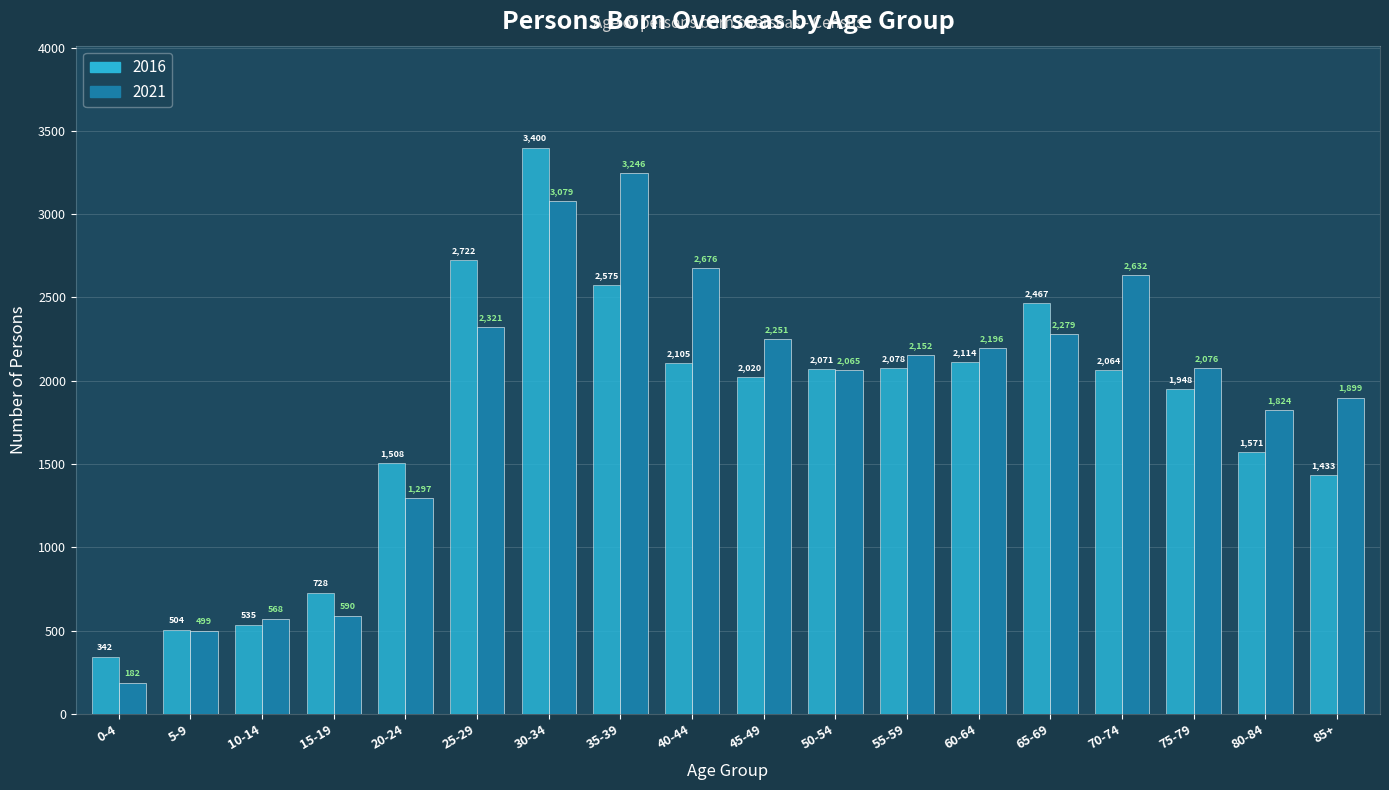

At which label does 2021 first exceed 2152?

25-29